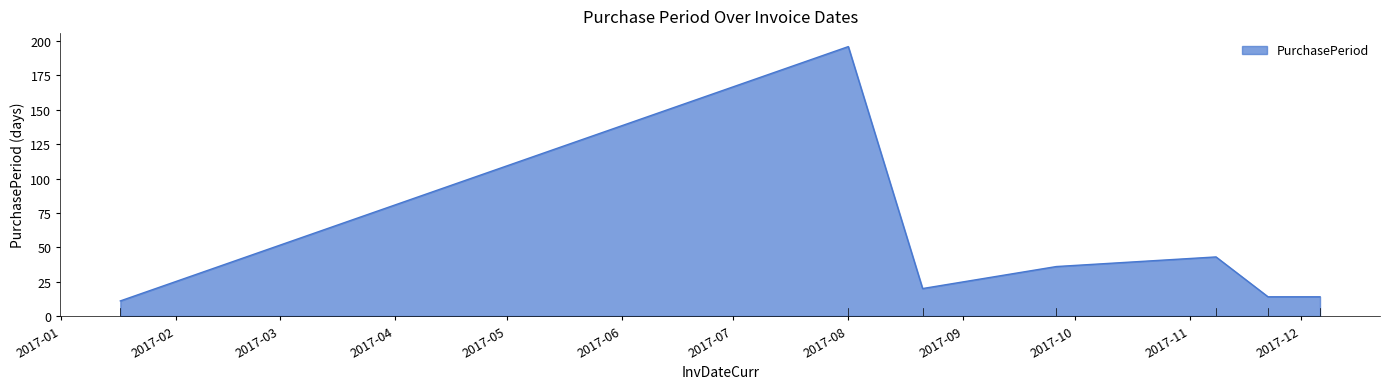

What is the minimum value shown in the chart?

11